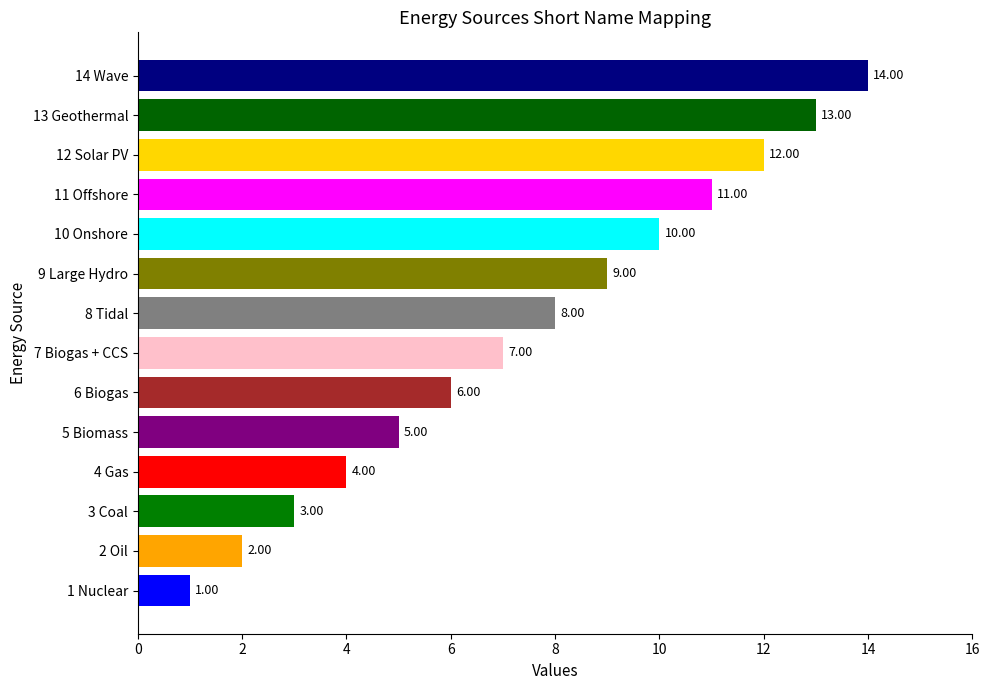

What is the sum of all values?

105